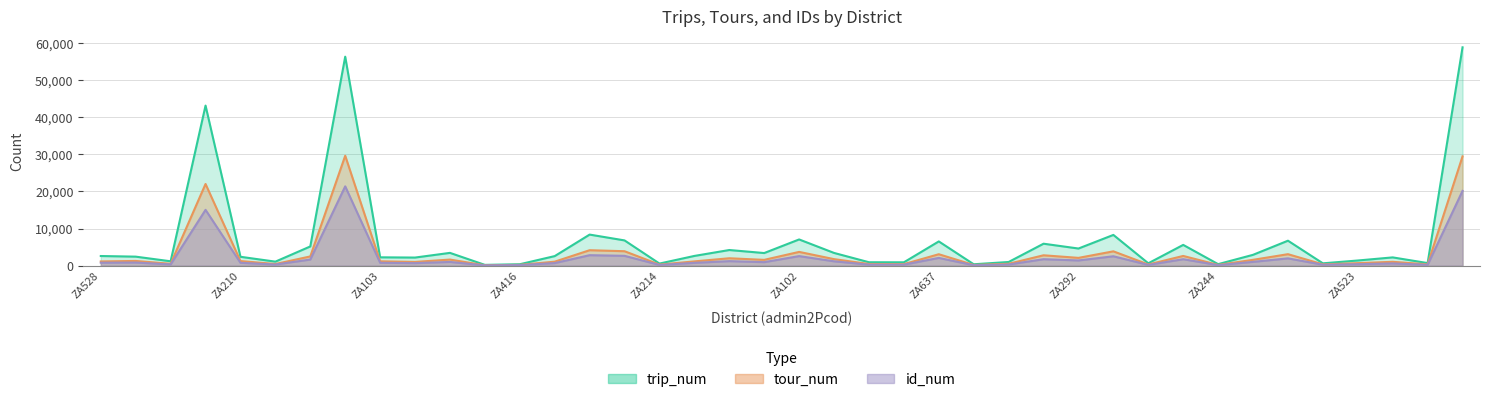

How many lines are shown in the chart?

3